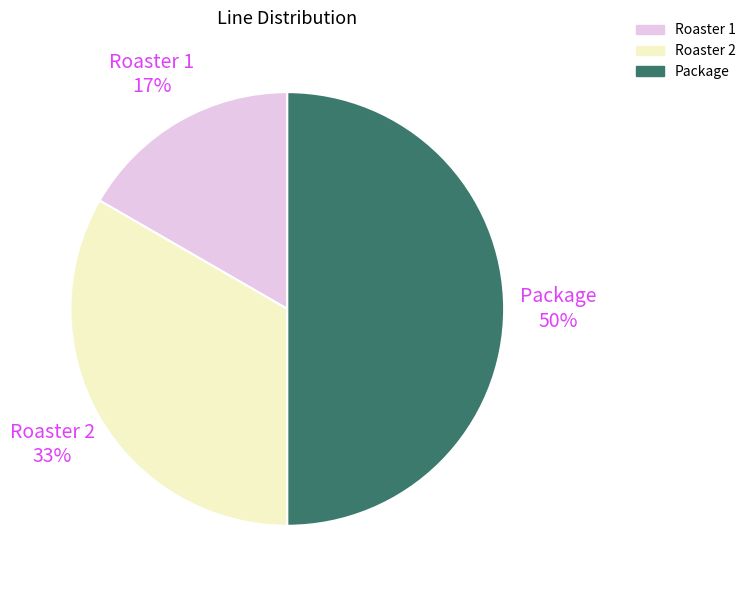

Which slice is the smallest?

Roaster 1